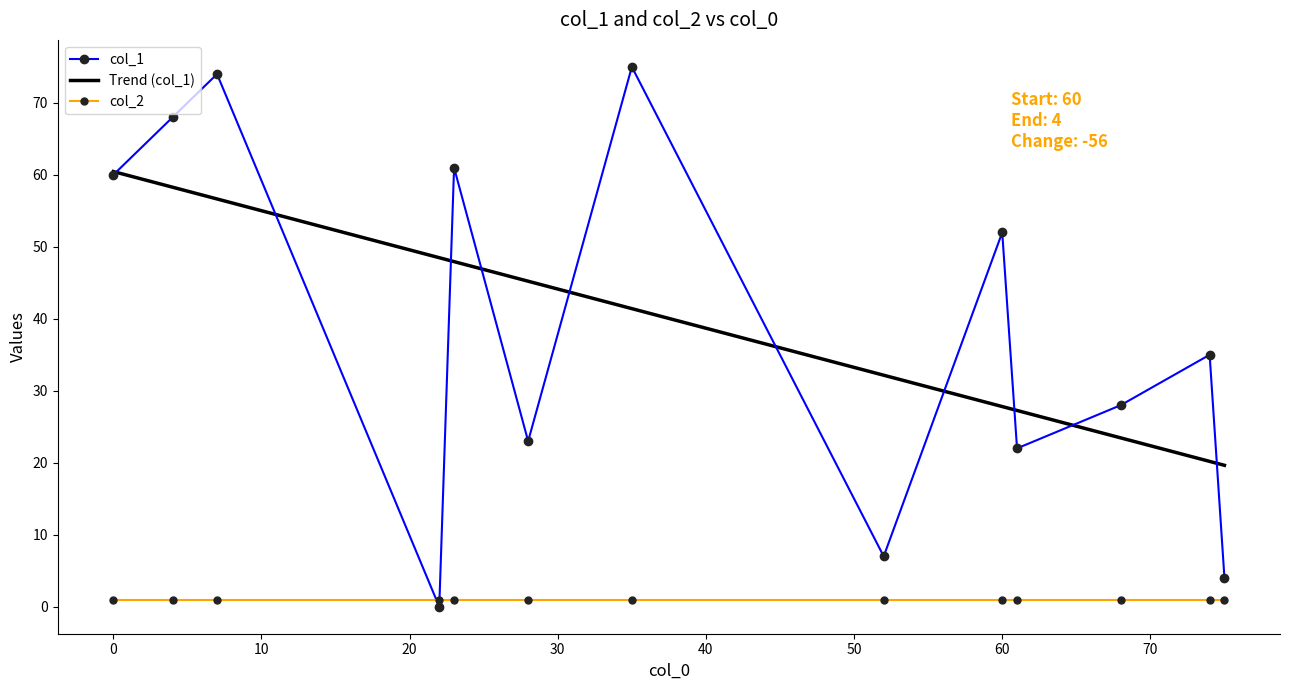

Reading left to right, what are all the values shown in this chart?

col_1: 74=35	35=75	7=74	52=7	23=61	61=22	22=0	0=60	60=52	28=23	75=4	4=68	68=28
col_2: 74=1	35=1	7=1	52=1	23=1	61=1	22=1	0=1	60=1	28=1	75=1	4=1	68=1